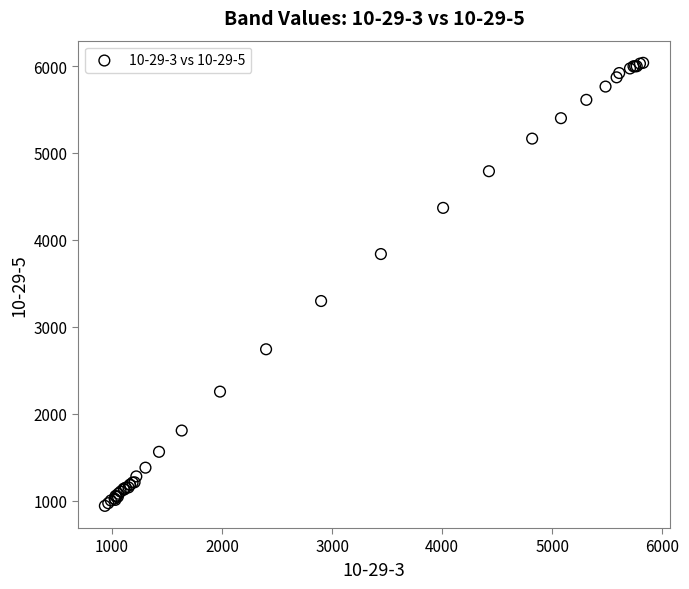

What Y value in the scatter plot is closest to 3489?

3297.9